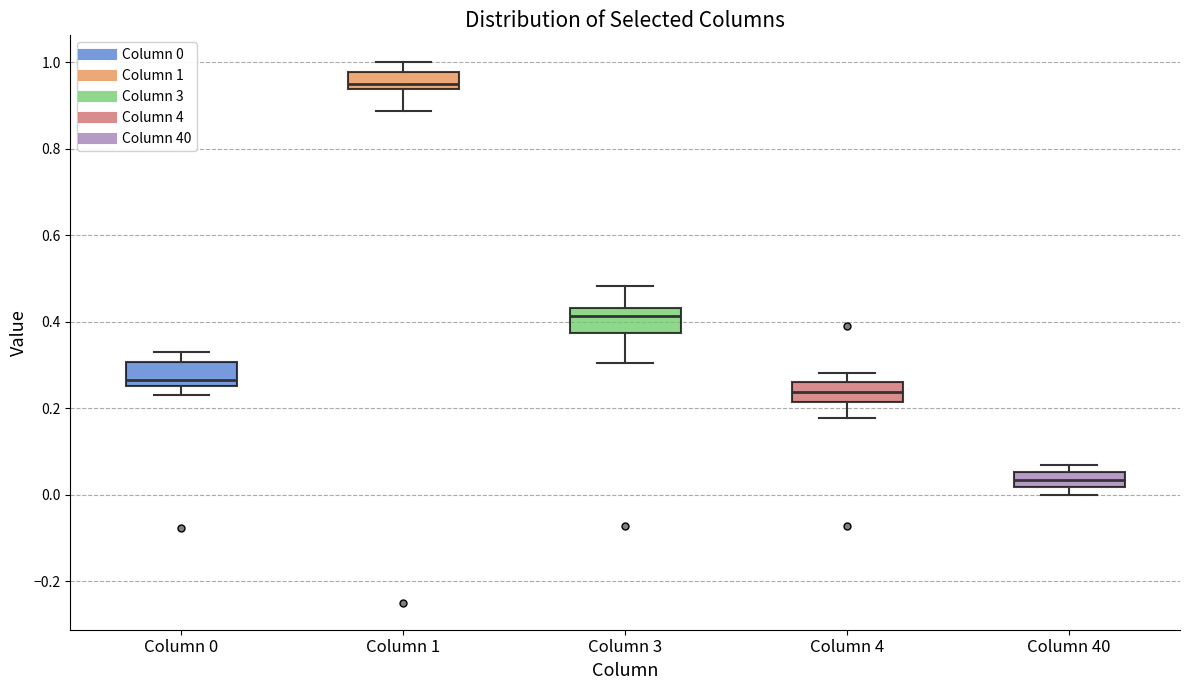

Reading left to right, read every box against the y-axis: the position of its median line, the range the box covers, and the ends of its whiskers. The values are not printed on the chart, so give them approximately, as read against the axis.

Column 0: median 0.26 (just above the box's lower edge), box 0.26 to 0.30, whiskers 0.24 to 0.34
Column 1: median 0.96, box 0.94 to 0.98, whiskers 0.88 to 1.00
Column 3: median 0.42, box 0.38 to 0.44, whiskers 0.30 to 0.48
Column 4: median 0.24, box 0.22 to 0.26, whiskers 0.18 to 0.28
Column 40: median 0.04, box 0.02 to 0.06, whiskers 0.00 to 0.06 (above the box's upper edge)